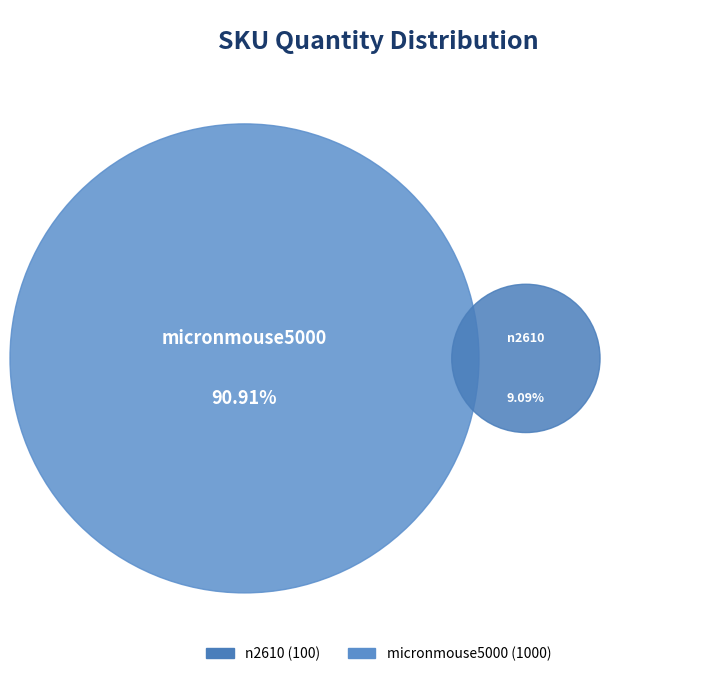

To the nearest percent, what is the difference between the n2610 and micronmouse5000 slice percentages?

82%